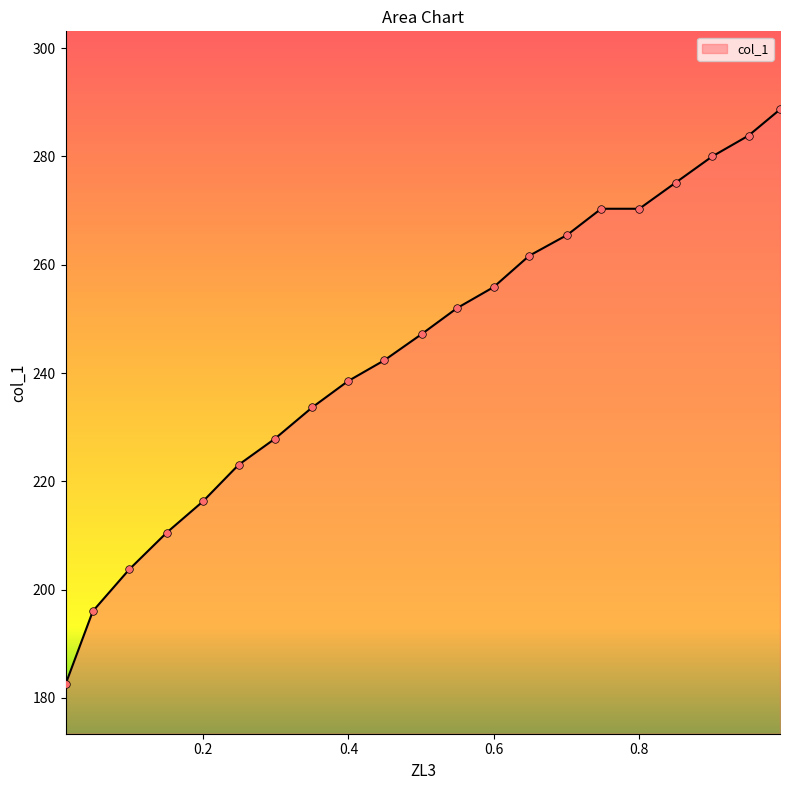

What is the change in value from 0.3991 to 0.2987?

-10.6